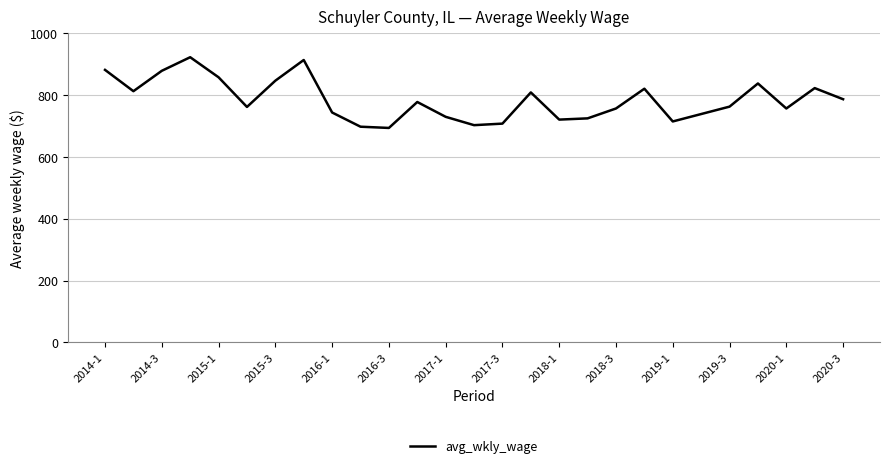

How many series are shown in this chart?

1